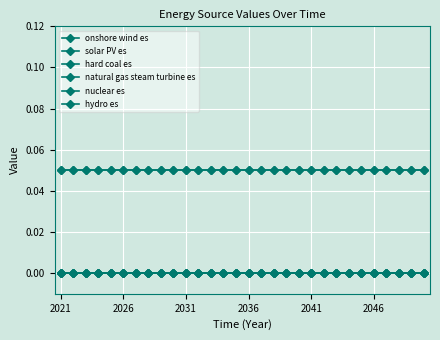

True or false: hydro es and natural gas steam turbine es intersect in this chart.

False